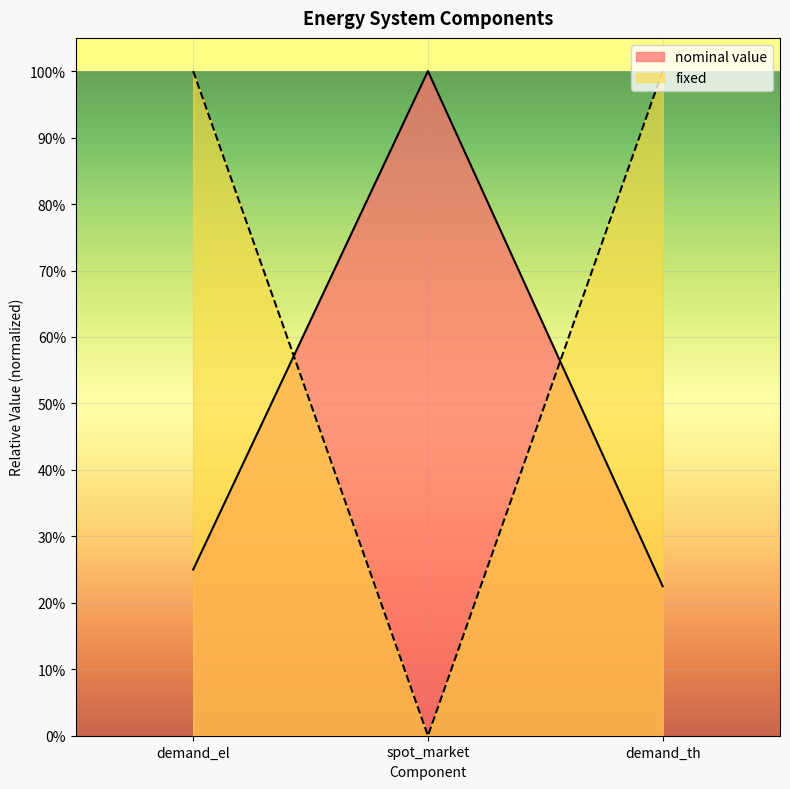

Reading left to right, extract all data points from this chart.

nominal value: demand_el=1.0	spot_market=0.0	demand_th=1.0
fixed: demand_el=0.3	spot_market=1.0	demand_th=0.2